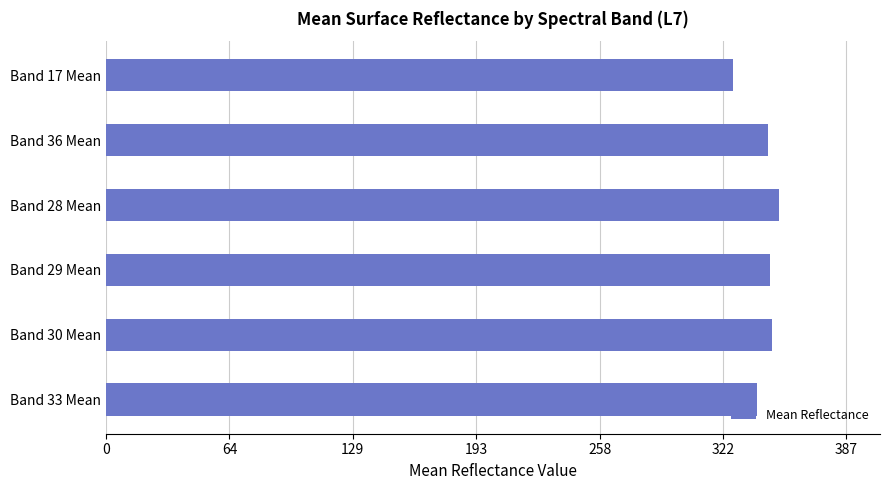

What is the label of the 3rd bar from the bottom?

Band 29 Mean